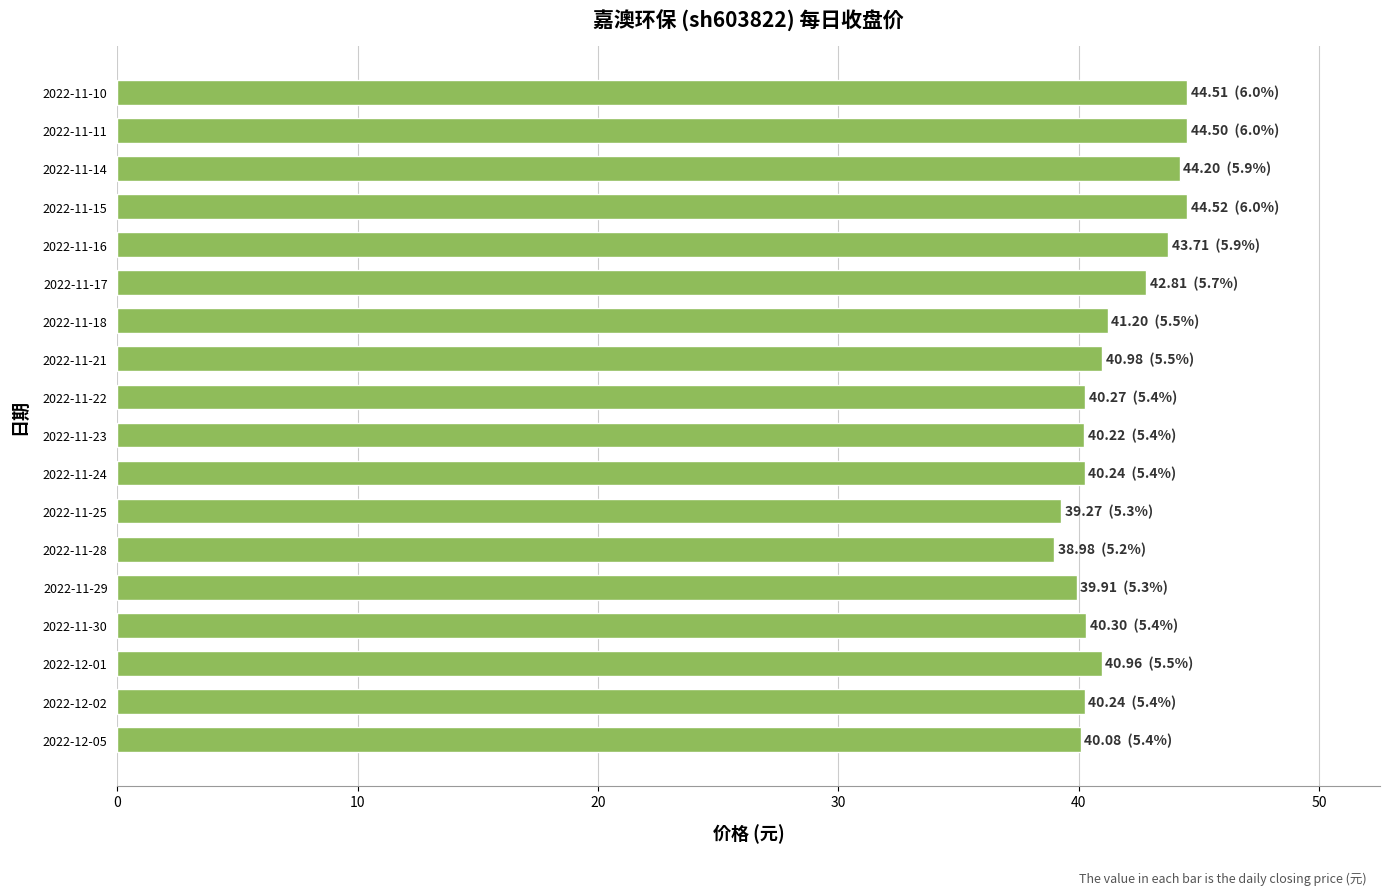

True or false: the data shows 11.6 at 2022-11-16.

False